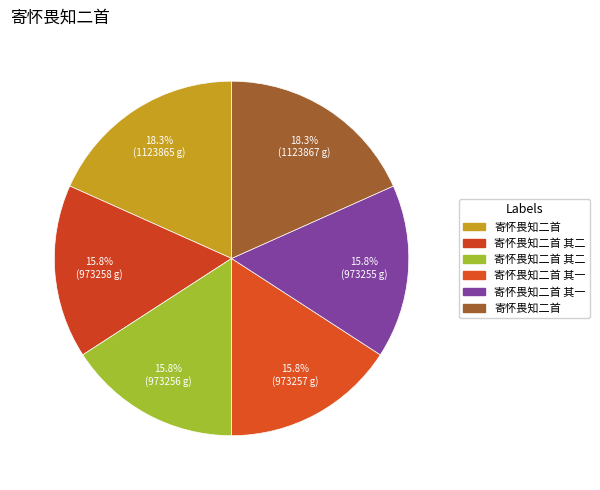

Is there a majority slice in this chart?

No